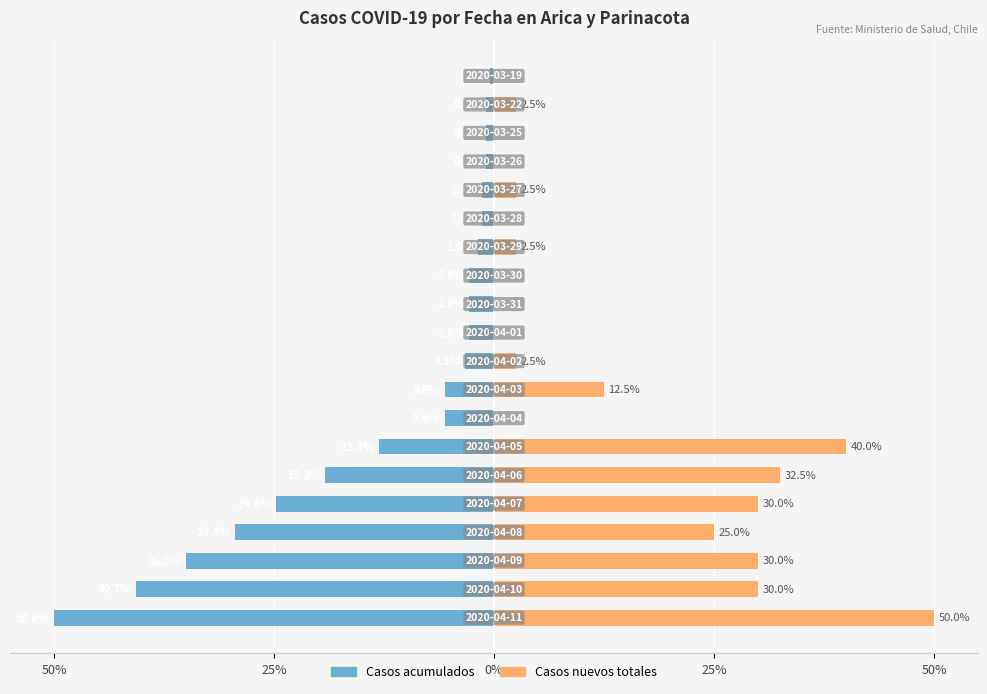

What is the maximum value shown in the chart?

50.0